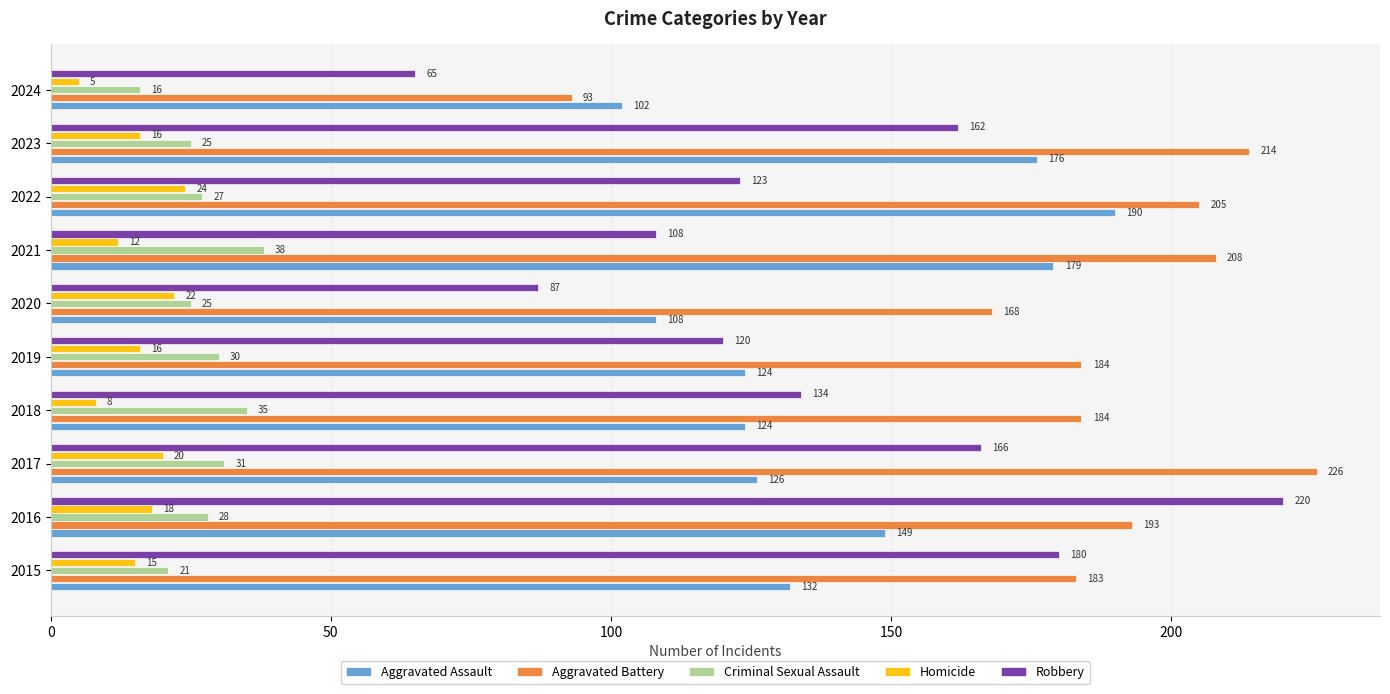

What is the spread (max minus min) of values at 2019?

168